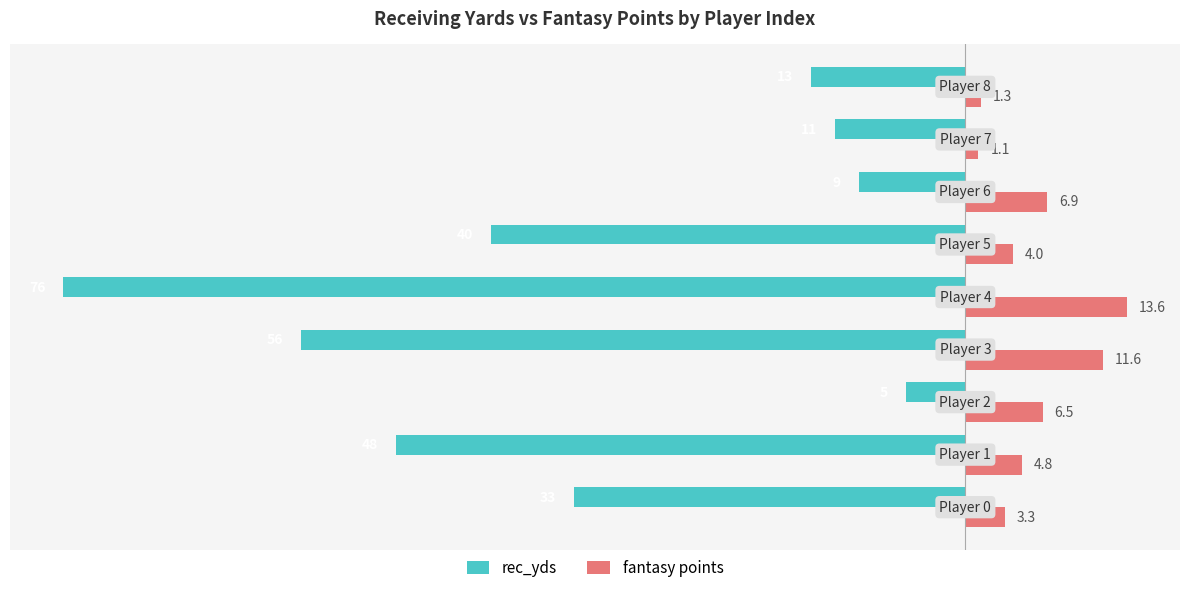

List the series in order of their peak value, lowest first.

rec_yds, fantasy points